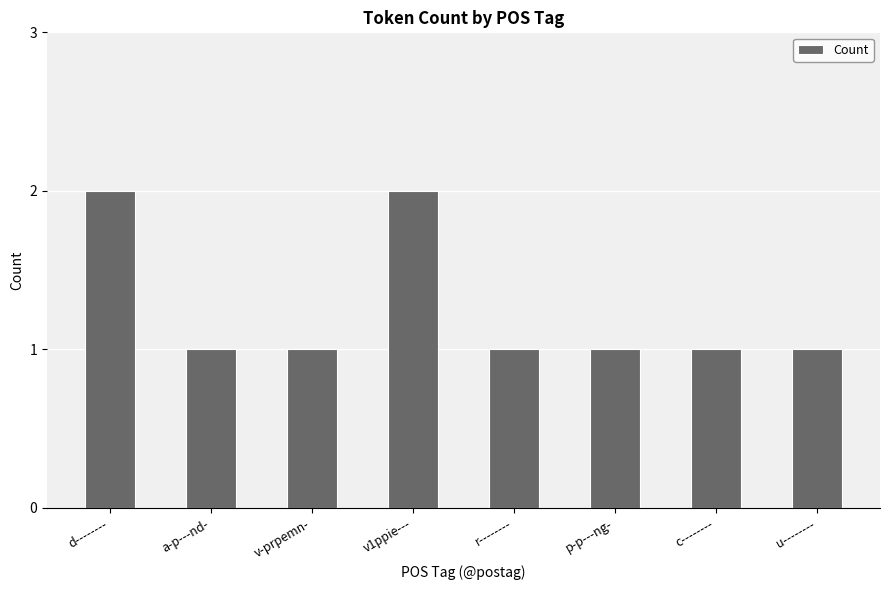

What is the value of the 2nd bar from the left?

1